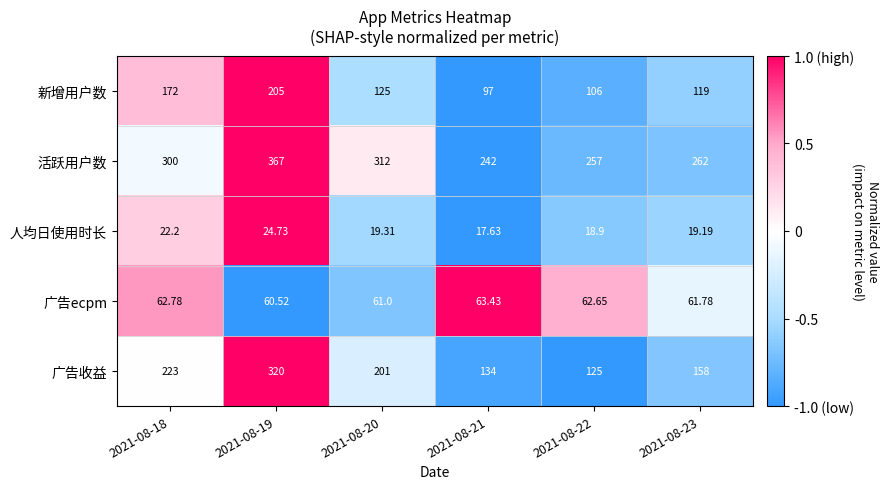

How many series are shown in this chart?

5